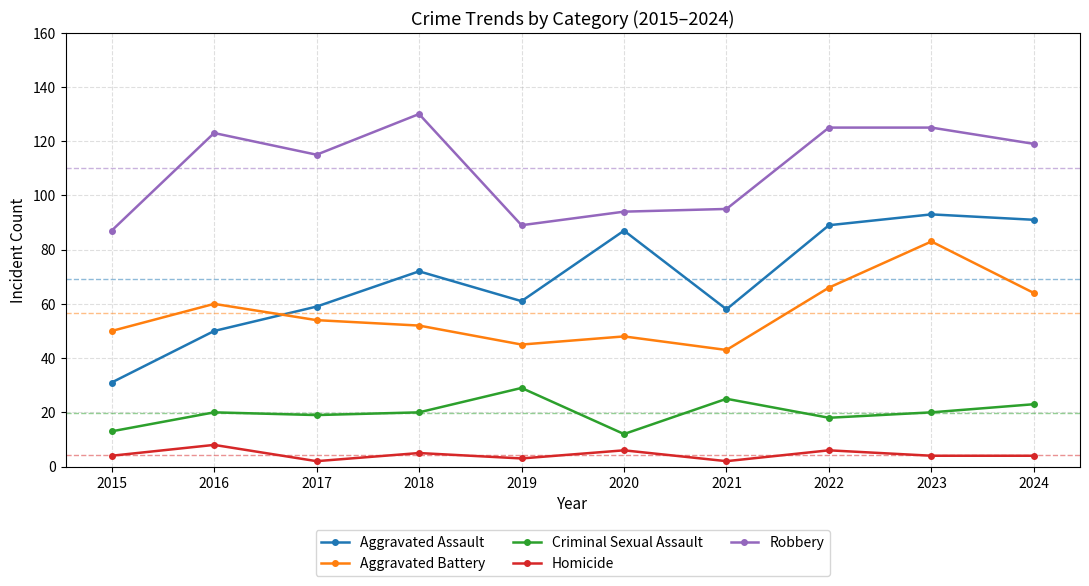

Where do Aggravated Assault and Aggravated Battery first cross each other?

2016 and 2017